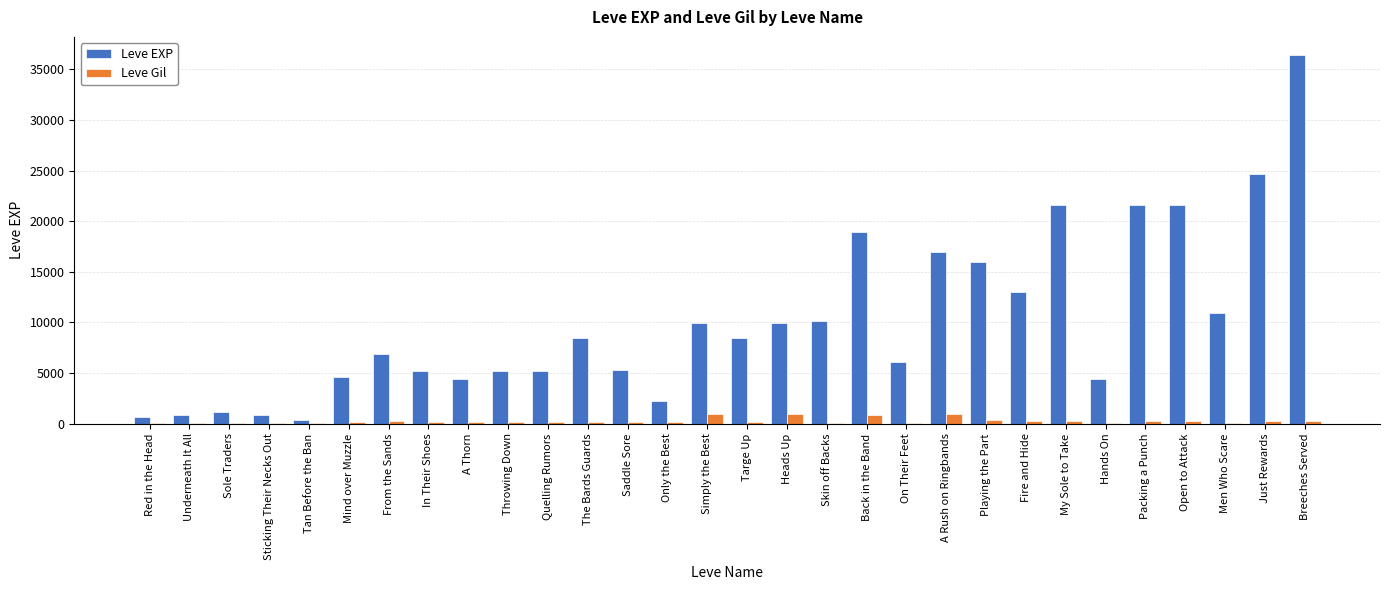

The Leve EXP series shows 4660 at Mind over Muzzle. True or false?

True